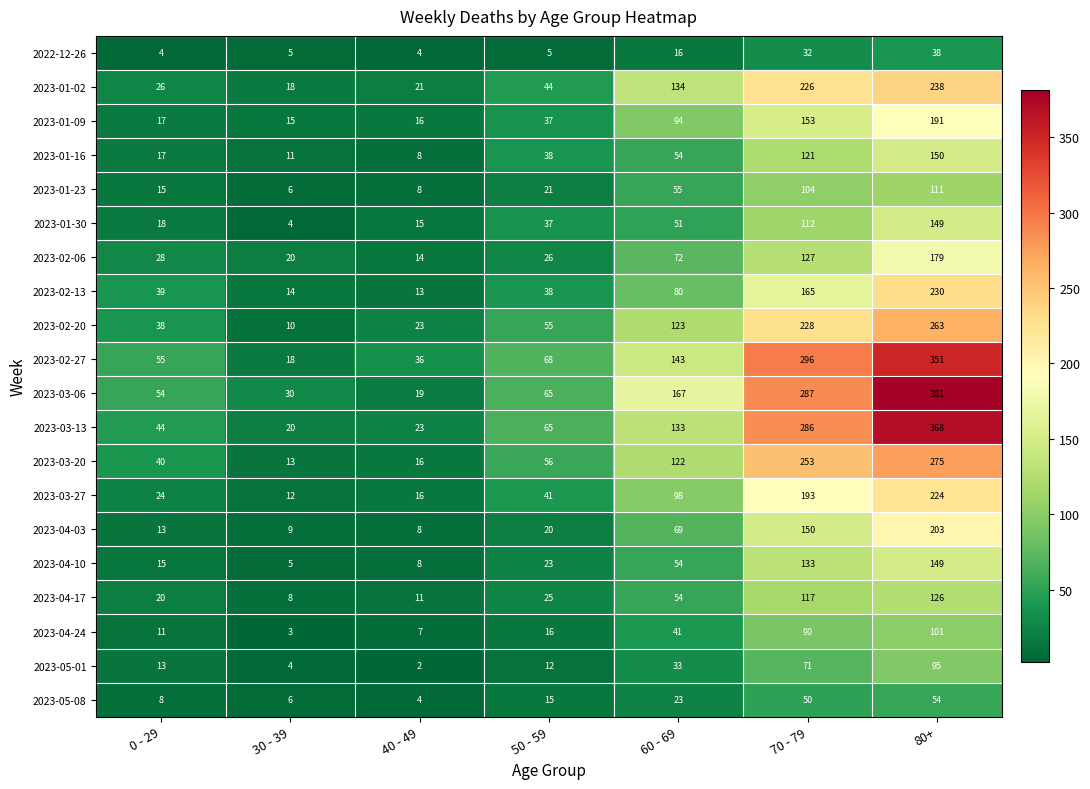

At which category is the sum across all series the highest?

80+